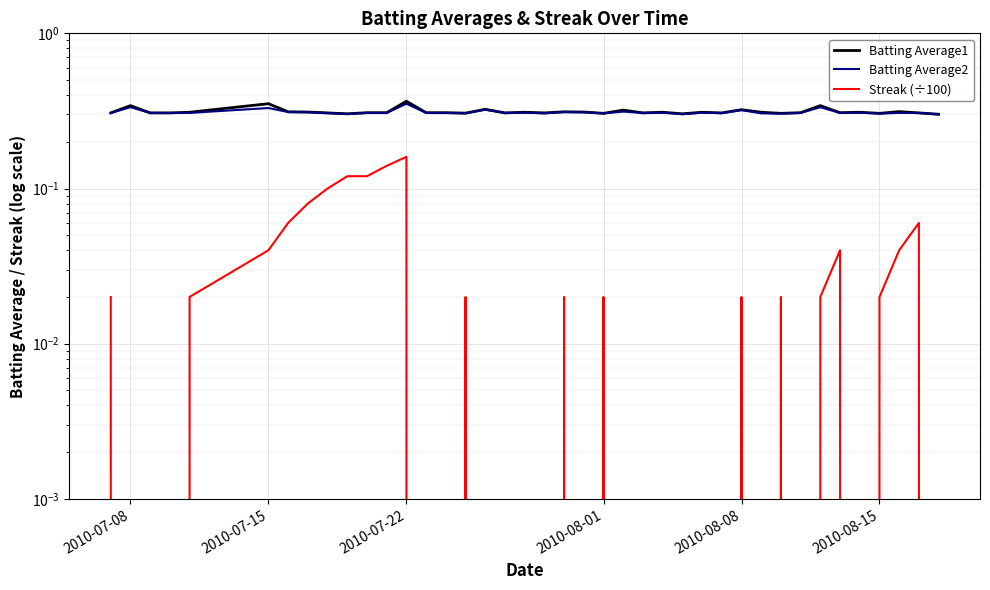

Is this an area chart (filled region under the line)?

No